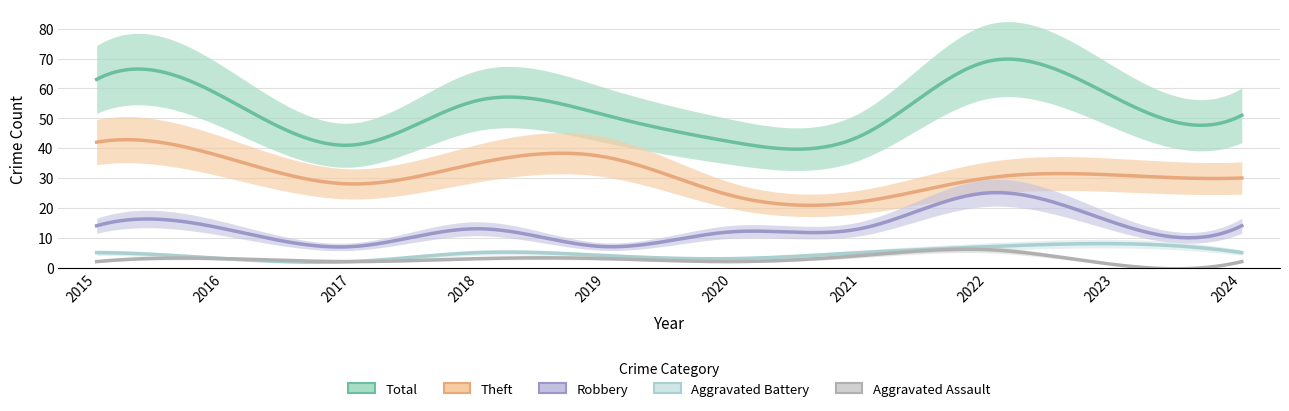

True or false: Robbery has a value of 4 at 2016.

False